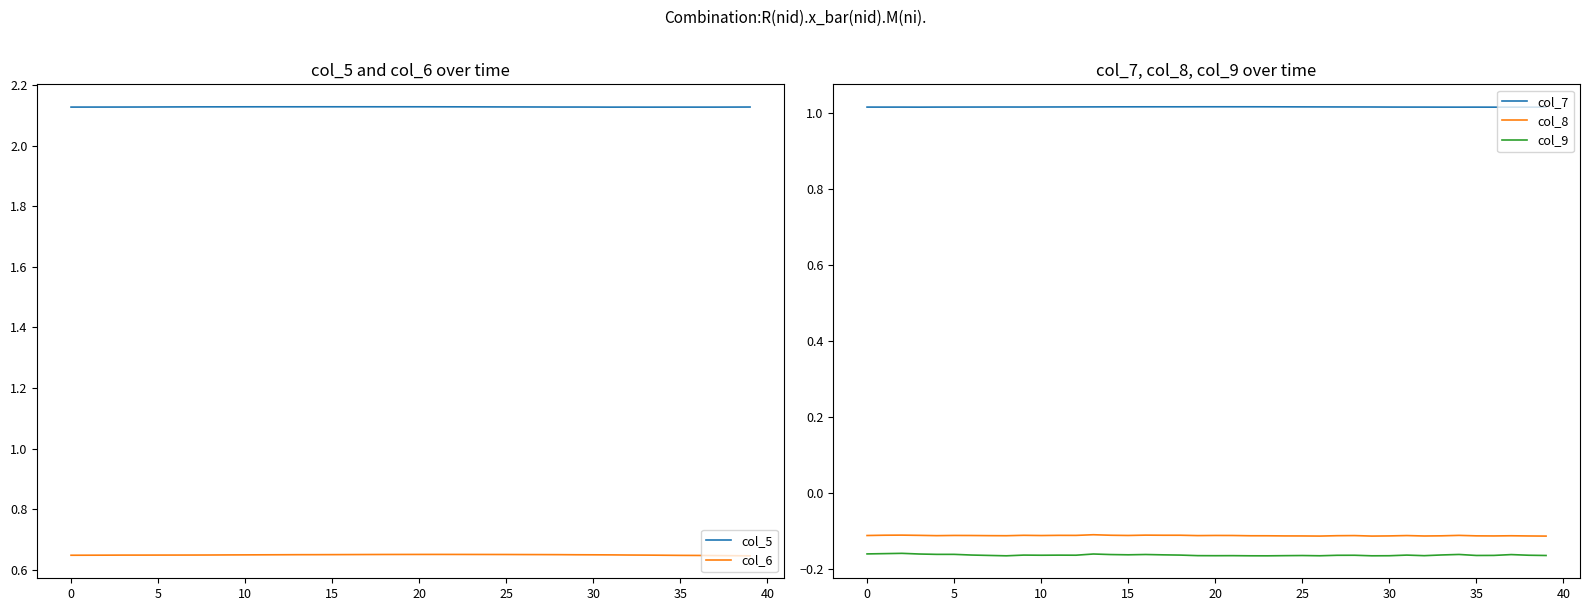

Is it true that col_7 equals 0.5 at 0?

False